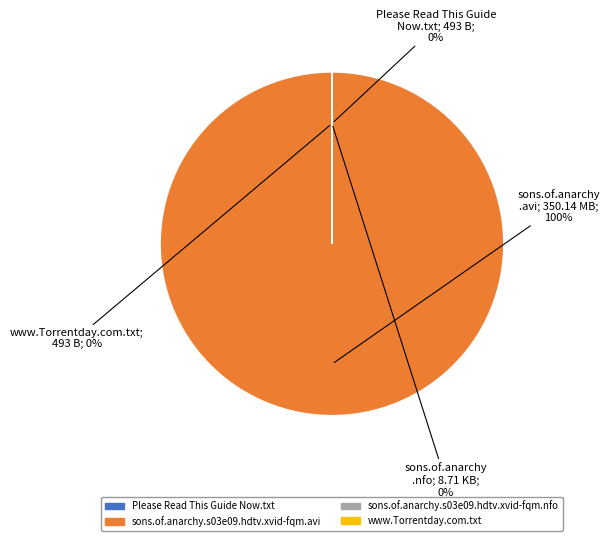

The Please Read This Guide Now.txt slice represents 11% of the pie. True or false?

False